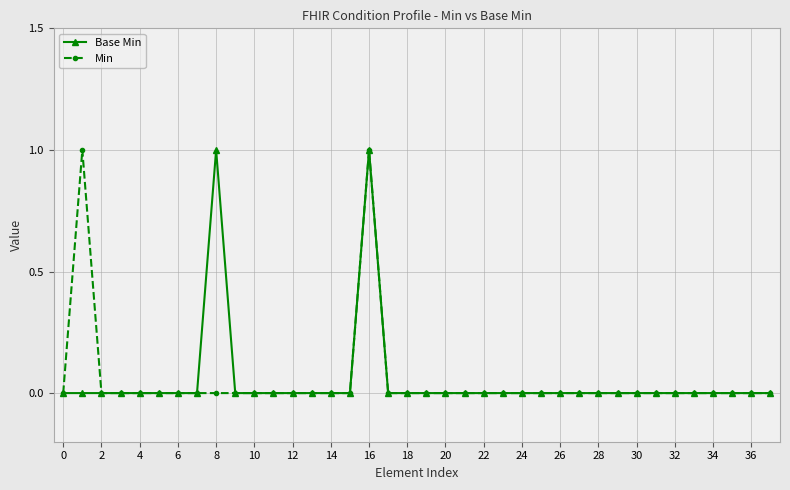

Is this an area chart (filled region under the line)?

No